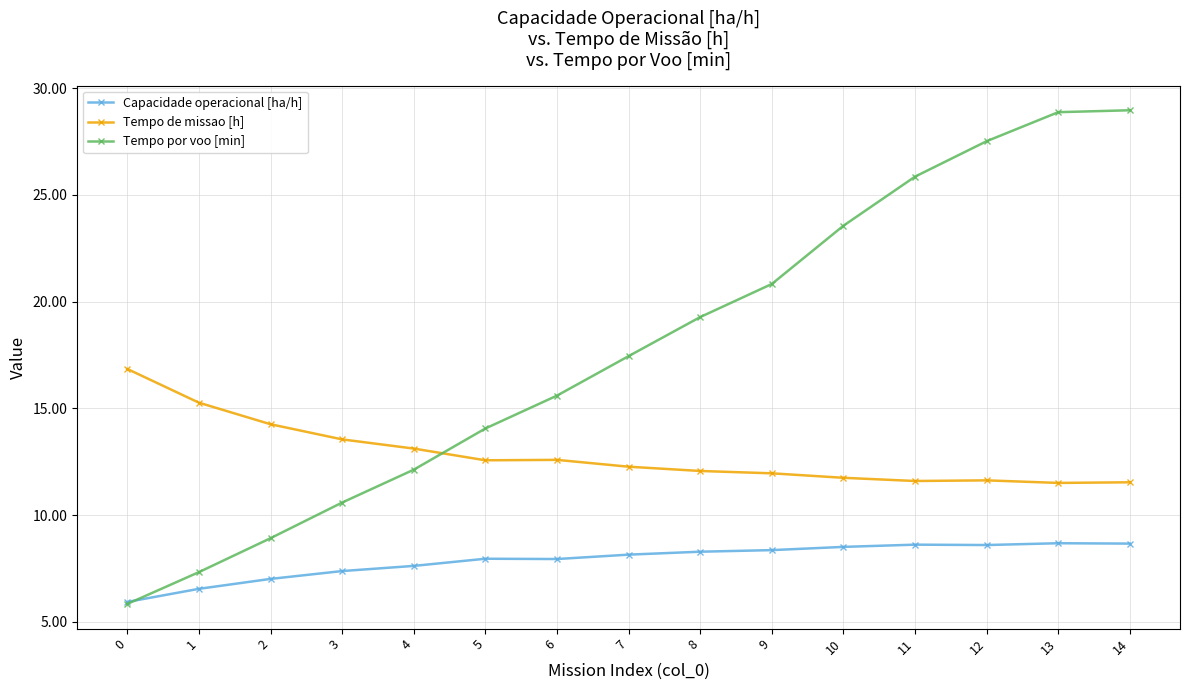

Is it true that Tempo por voo [min] equals 36.3 at 11?

False